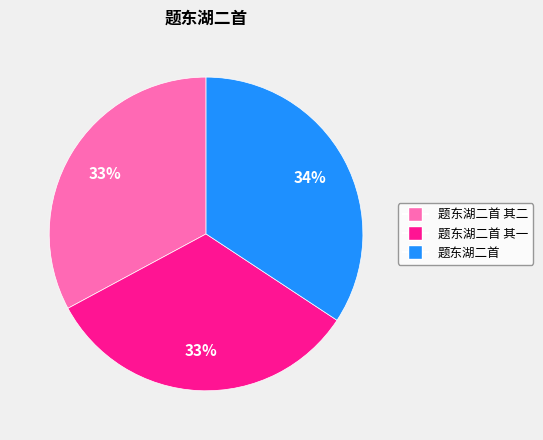

To the nearest percent, what is the average slice percentage?

33%